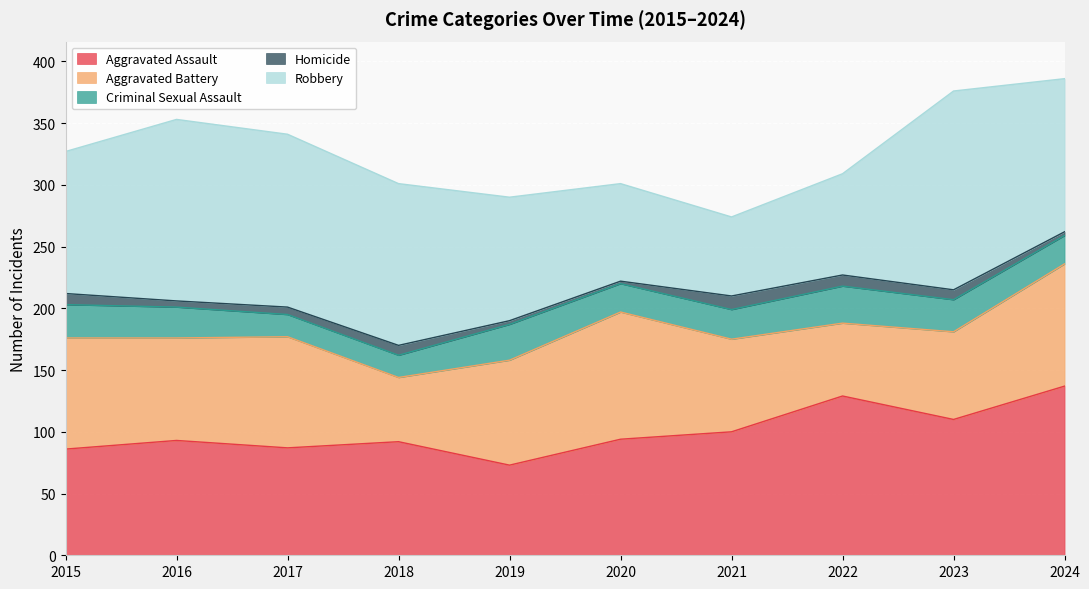

What is the sum of all Robbery values?

1143